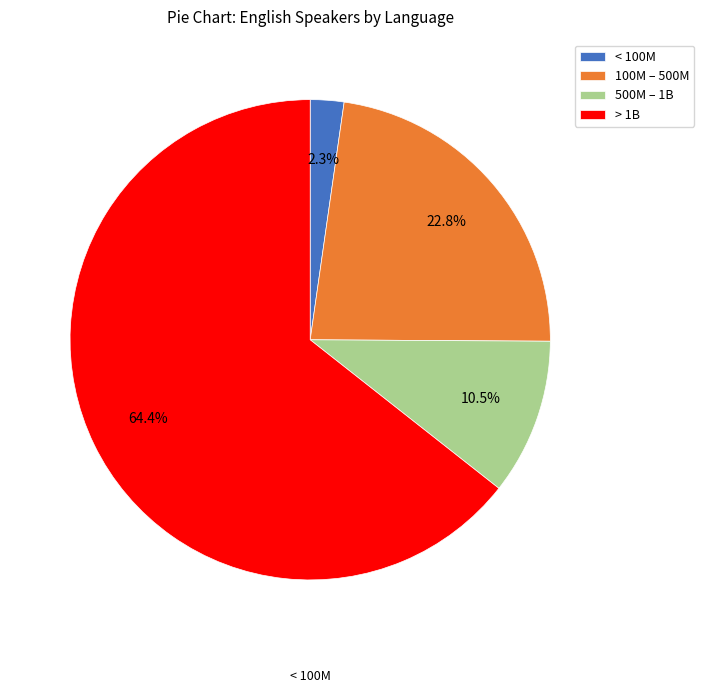

Is there a majority slice in this chart?

Yes